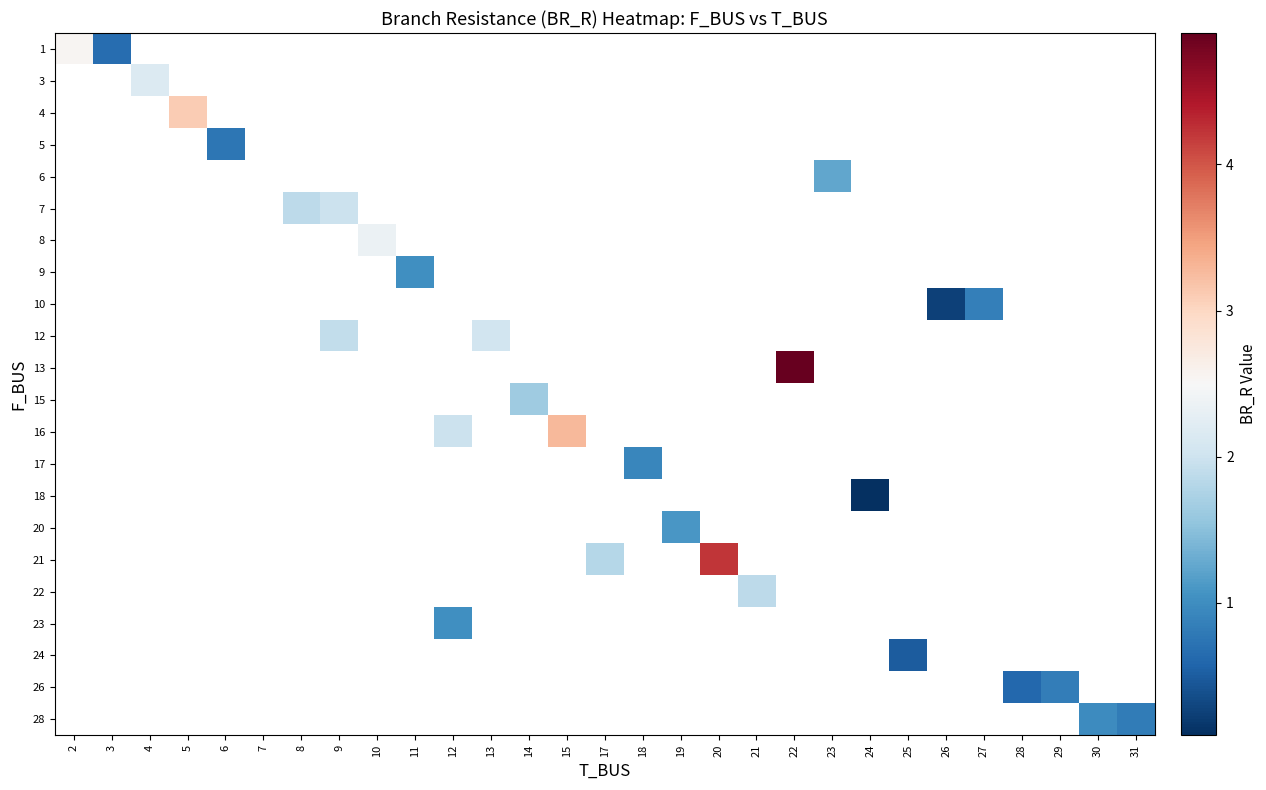

How many positive values does the 5 series have?

1